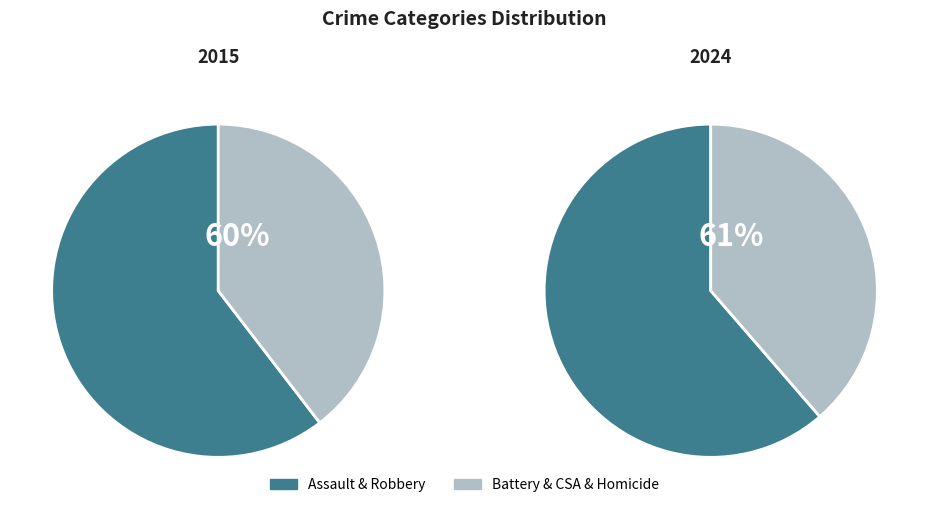

Does Criminal Sexual Assault represent more than half of the total?

No